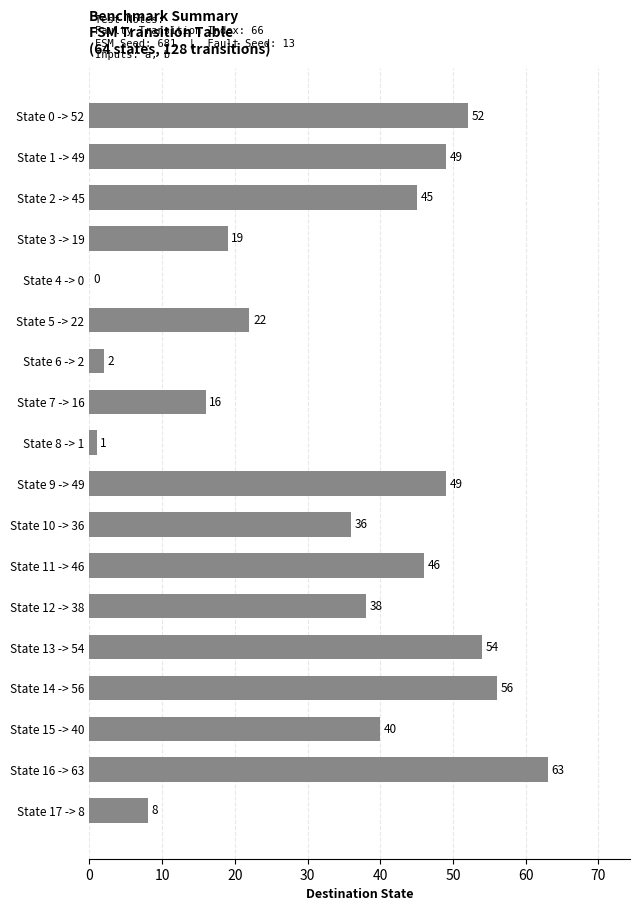

Which category has the highest value across all series?

State 16 -> 63